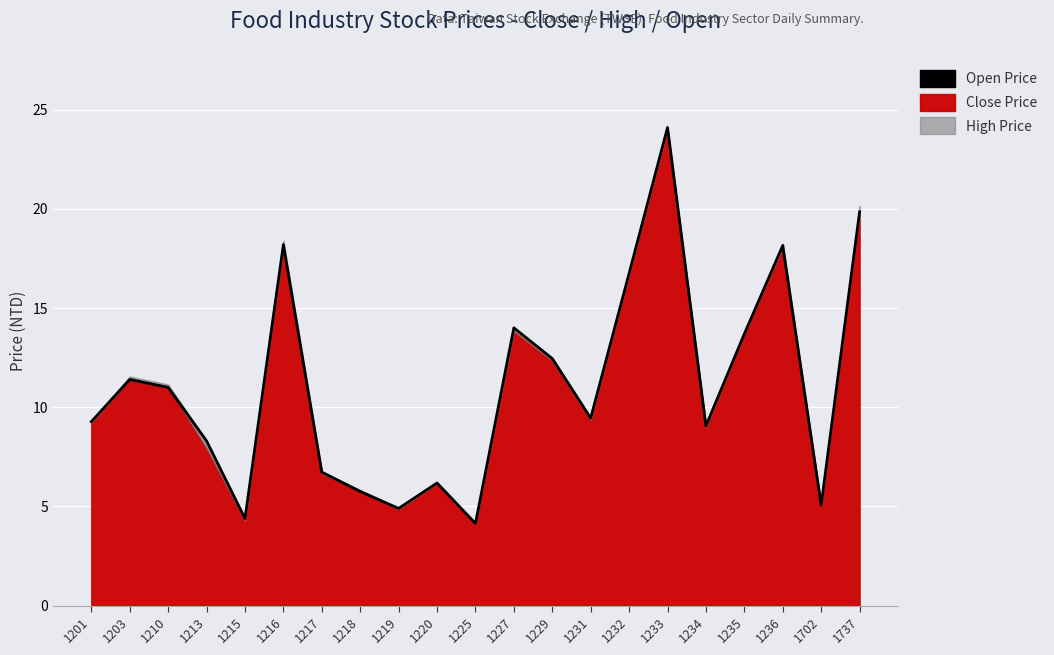

What is the difference between the values at 1229 and 1227?

1.6